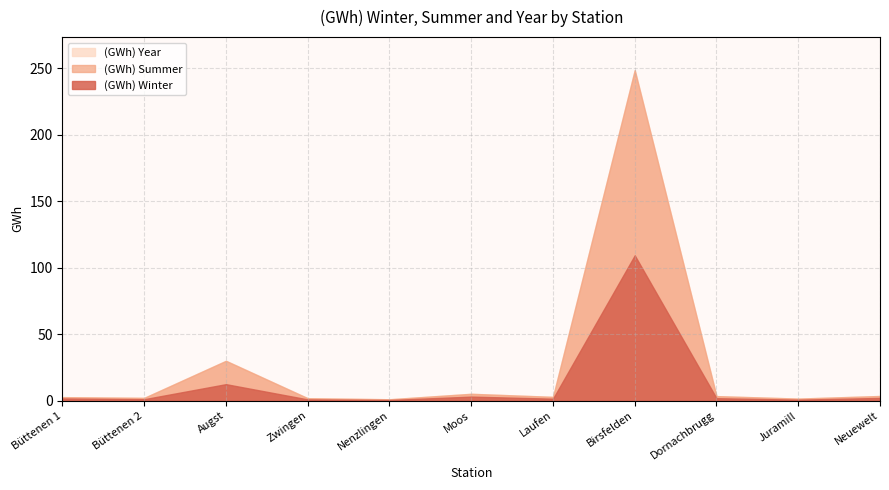

What is the approximate value of (GWh) Year at Laufen?

2.9